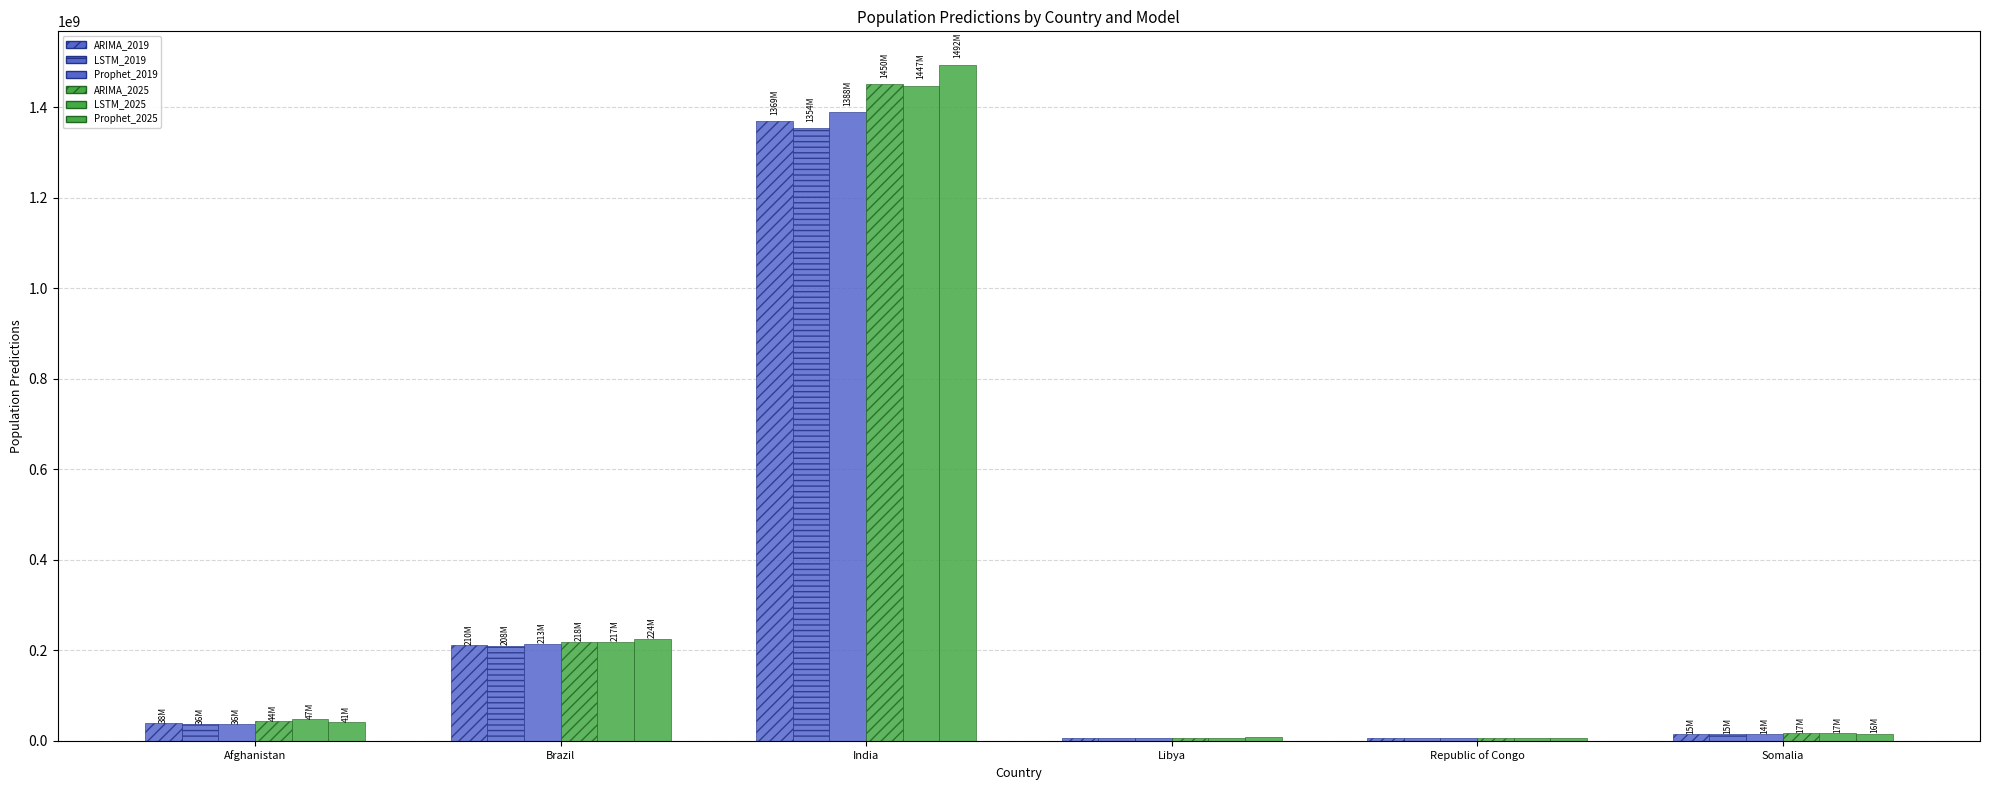

Reading left to right, transcribe all the data shown in this chart.

ARIMA_2019: Afghanistan=38457985.4	Brazil=210588709.5	India=1369059005.3	Libya=6503140.0	Republic of Congo=5374278.9	Somalia=15531986.6
LSTM_2019: Afghanistan=36887141.8	Brazil=208937870.9	India=1354132796.9	Libya=6691695.0	Republic of Congo=5159373.4	Somalia=15302102.1
Prophet_2019: Afghanistan=36552725.6	Brazil=213120015.7	India=1388848286.0	Libya=6887062.7	Republic of Congo=5388637.6	Somalia=14809128.1
ARIMA_2025: Afghanistan=44400530.6	Brazil=218161006.9	India=1450319267.8	Libya=6489361.4	Republic of Congo=6225676.0	Somalia=17595513.9
LSTM_2025: Afghanistan=47491107.5	Brazil=217440776.5	India=1447121823.1	Libya=7101143.5	Republic of Congo=5835536.6	Somalia=17331338.6
Prophet_2025: Afghanistan=41369947.5	Brazil=224801216.4	India=1492609136.2	Libya=7359348.0	Republic of Congo=6135744.9	Somalia=16048389.6